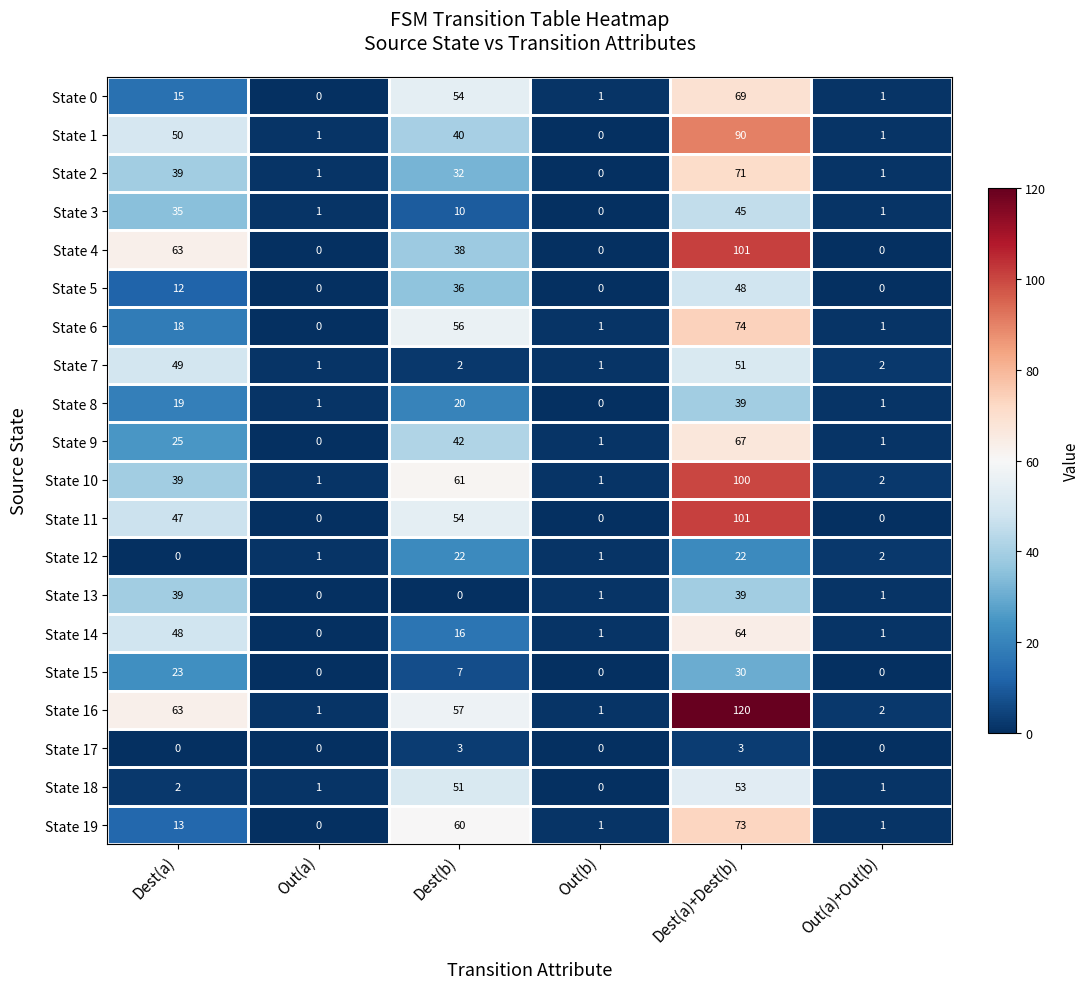

What is the difference between the maximum and second lowest values in the State 6 series?

73